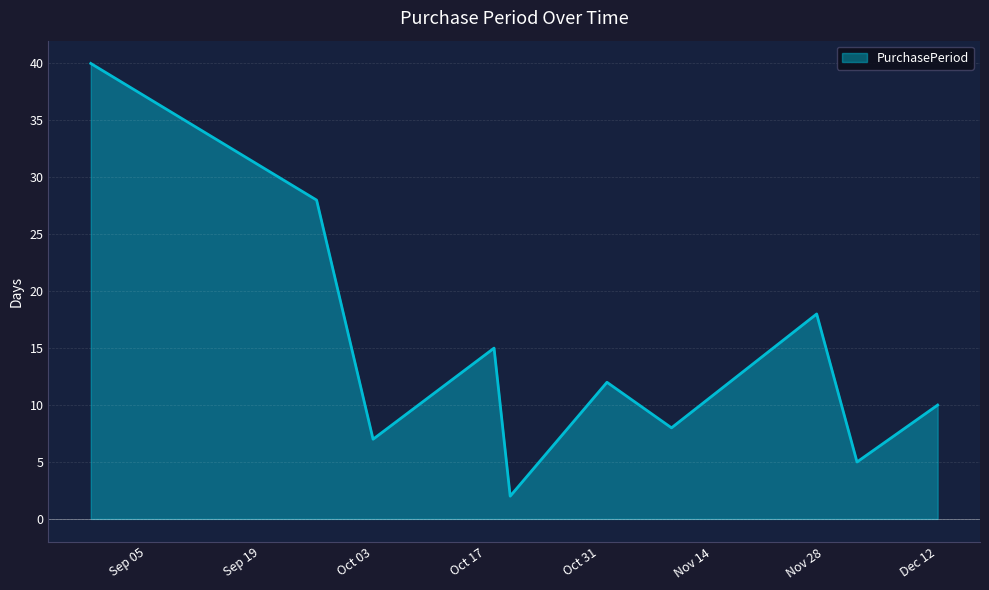

What is the sum of all values?

145